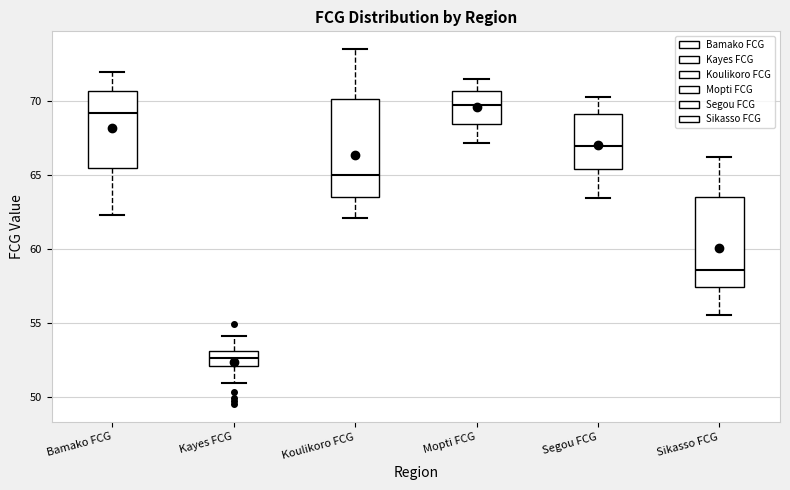

Where is the lower edge of the box for Koulikoro FCG on the y-axis? The values are not printed on the chart, so give them approximately, as read against the axis.

63.5